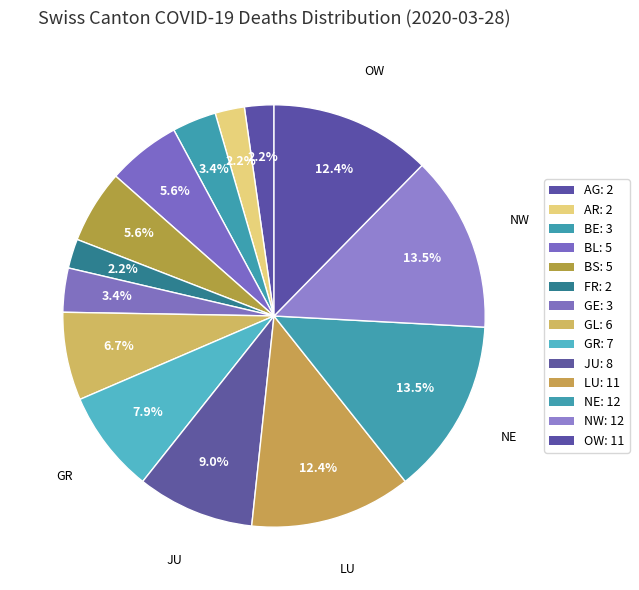

How many segments does this pie chart have?

14